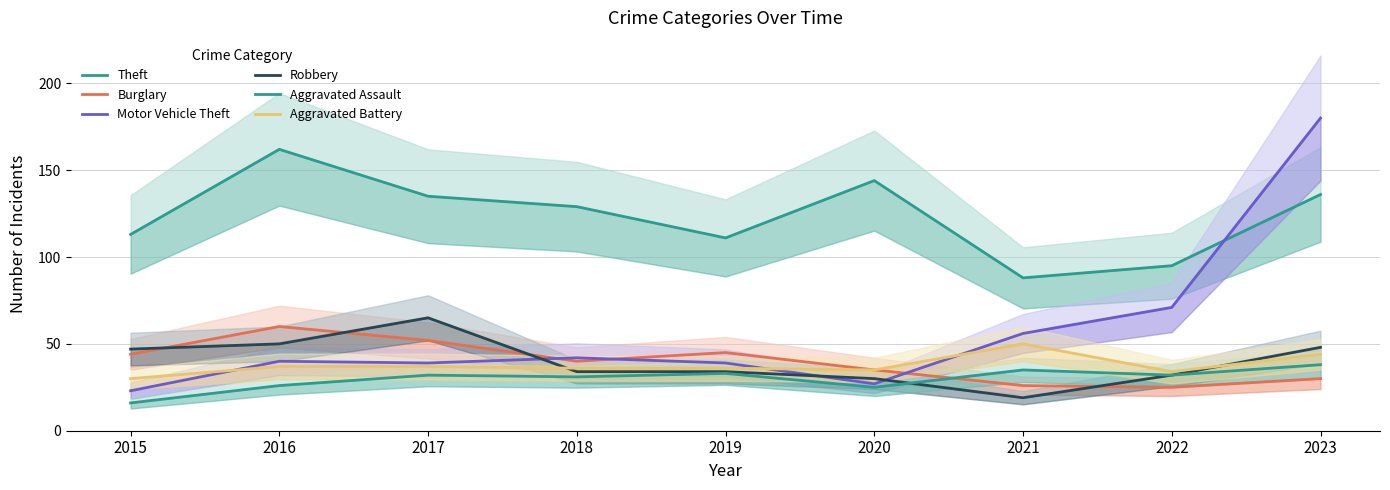

How many lines are shown in the chart?

6